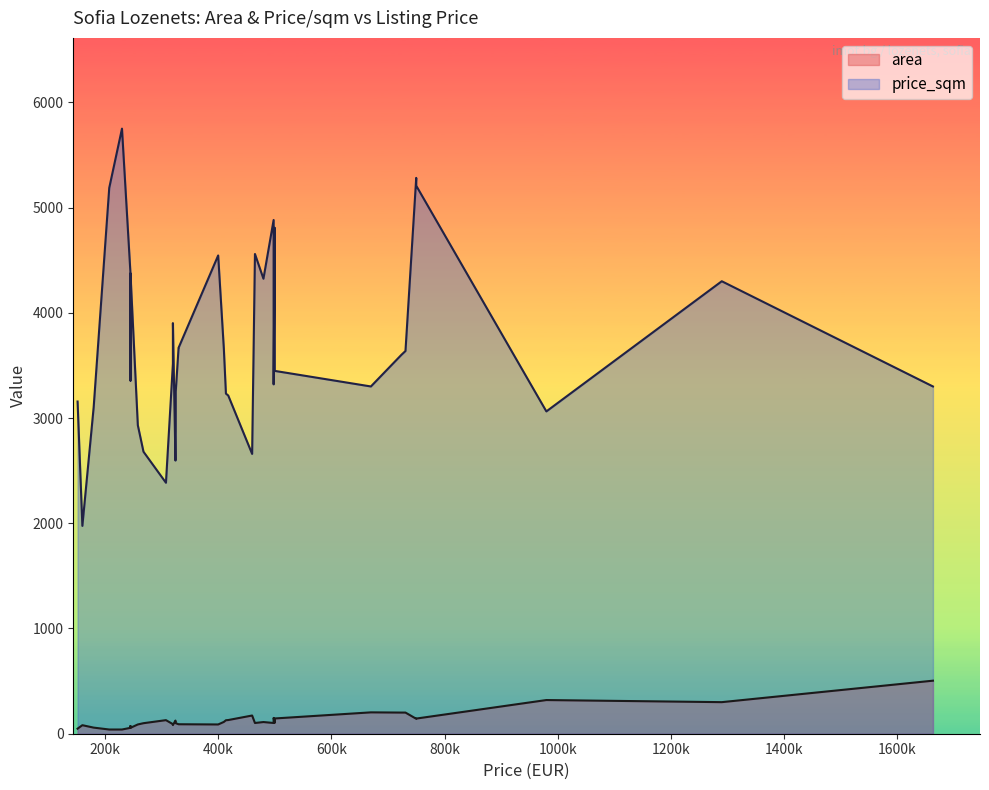

How many series are shown in this chart?

2